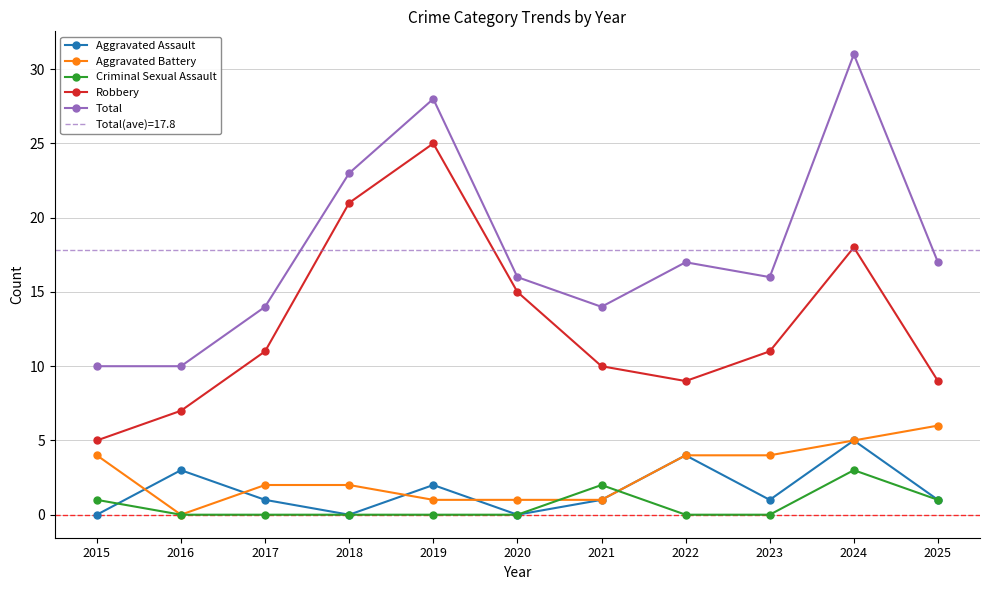

How many categories are shown in the chart?

11